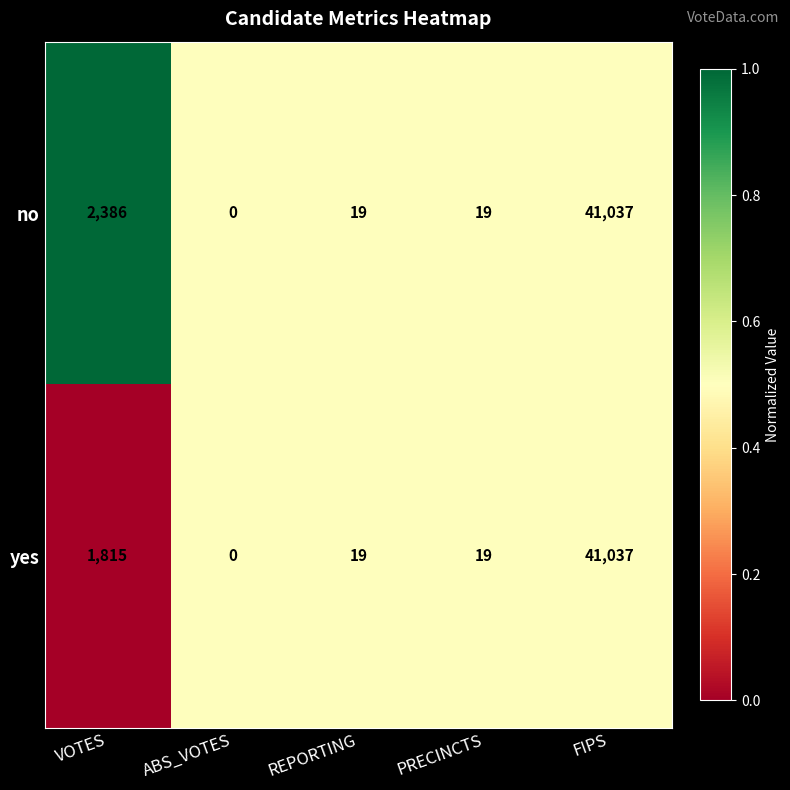

List the series in order of their overall mean, lowest first.

yes, no